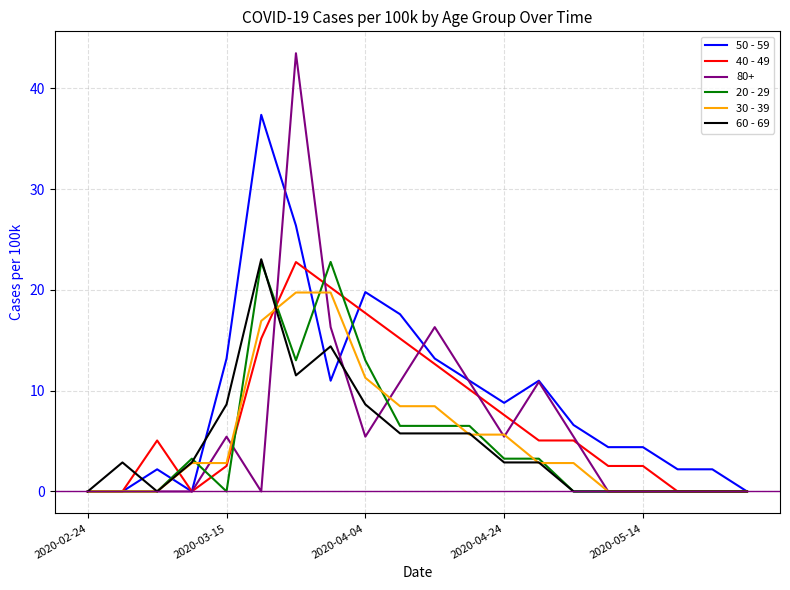

Which series has the largest total across all categories?

50 - 59